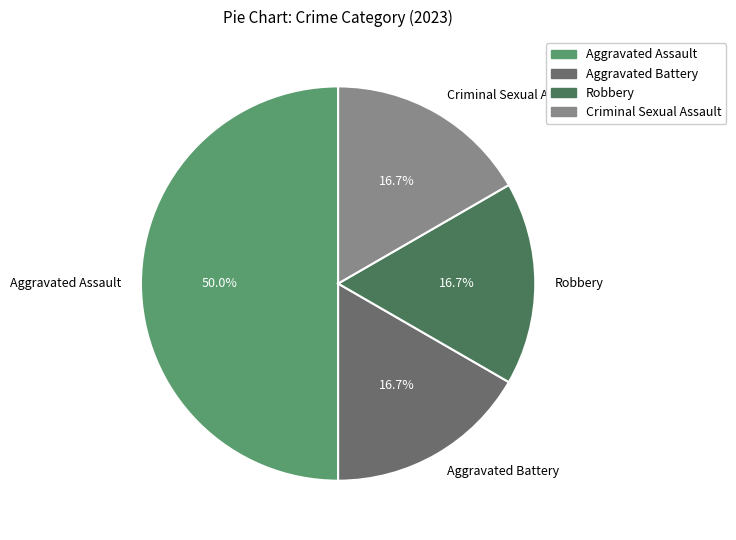

Approximately how many times larger is the value at Aggravated Assault compared to Robbery?

3.0